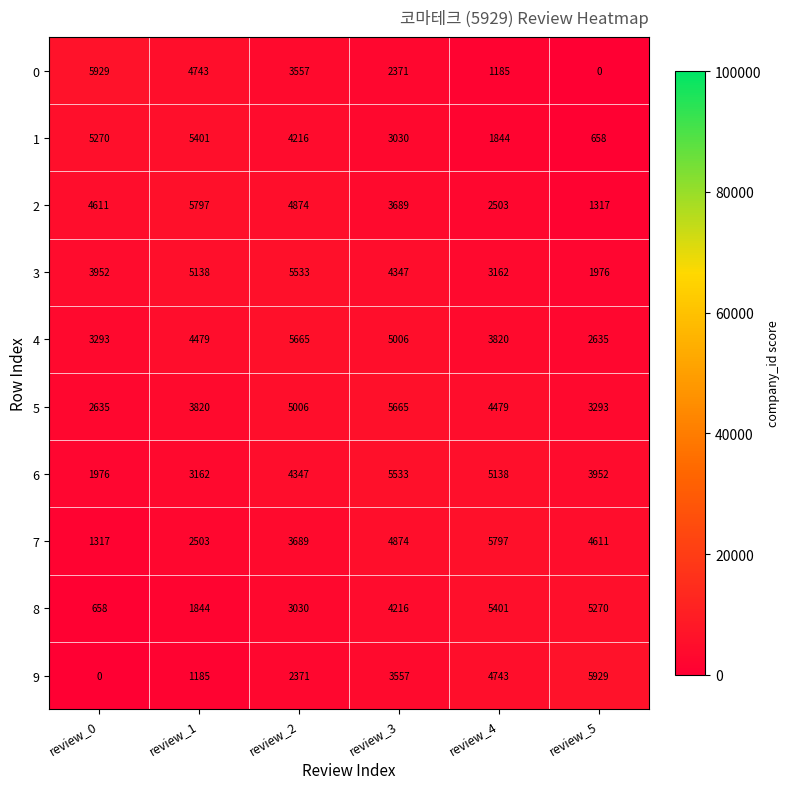

The 6 series shows 1976 at review_0. True or false?

True